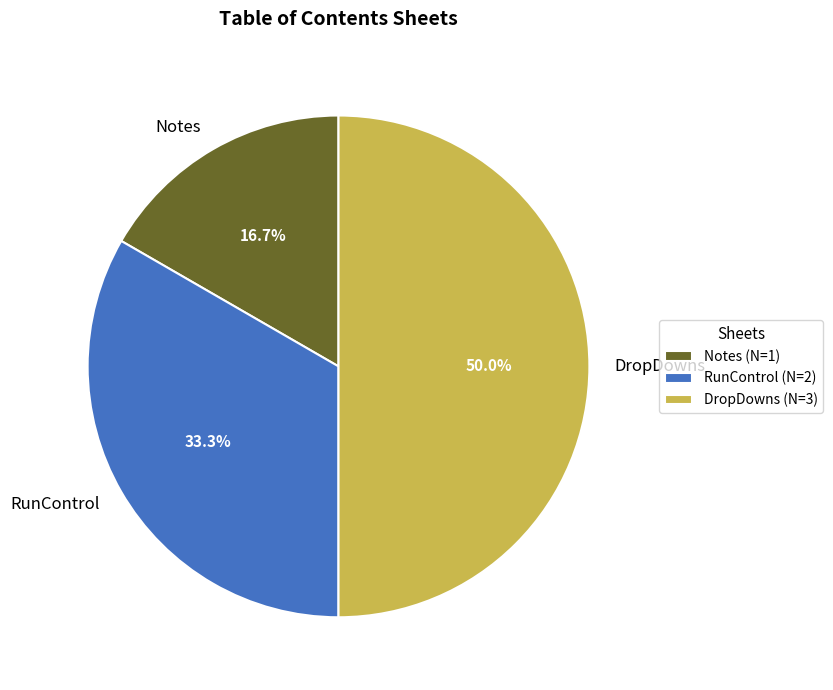

Rank the categories by value from lowest to highest.

Notes, RunControl, DropDowns